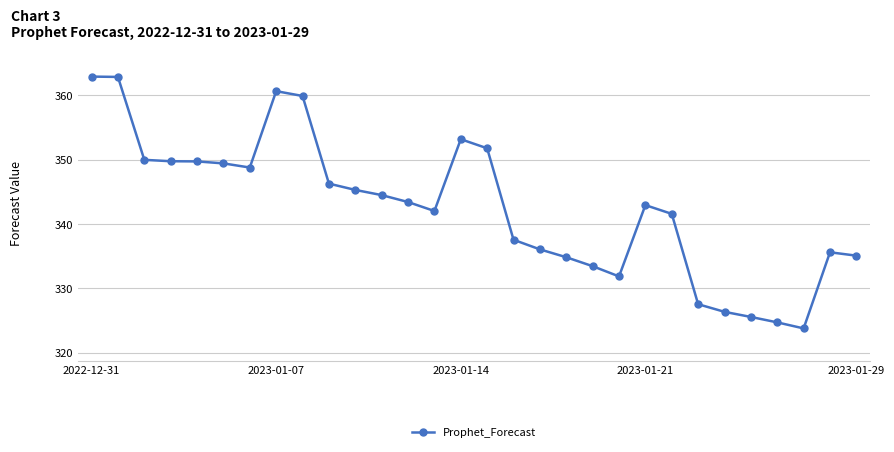

True or false: there are more than 2 points higher than both neighbors.

True